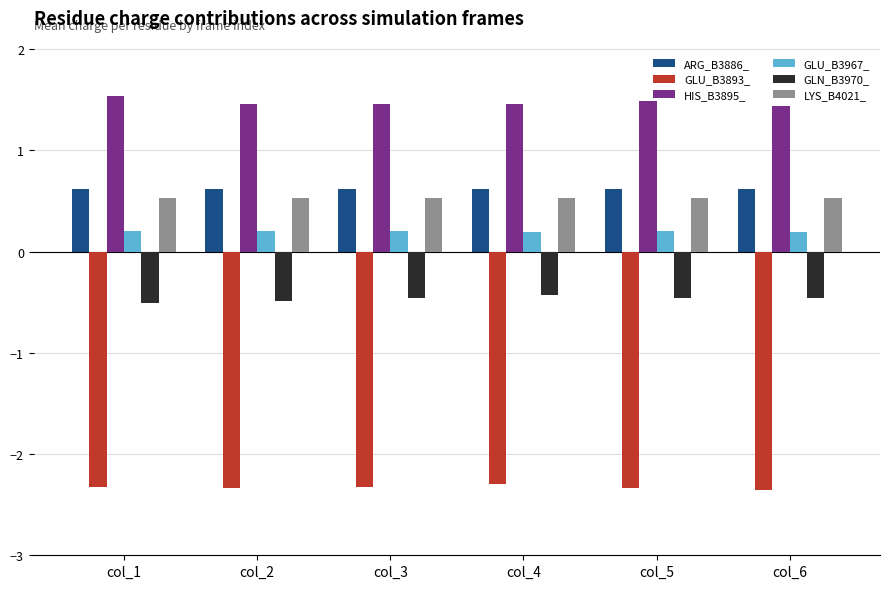

The LYS_B4021_ series shows 0.5 at col_3. True or false?

True